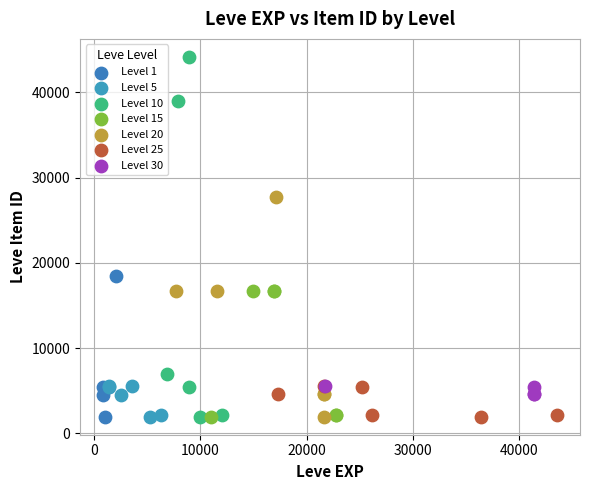

Which series reaches the maximum Y coordinate?

Level 10